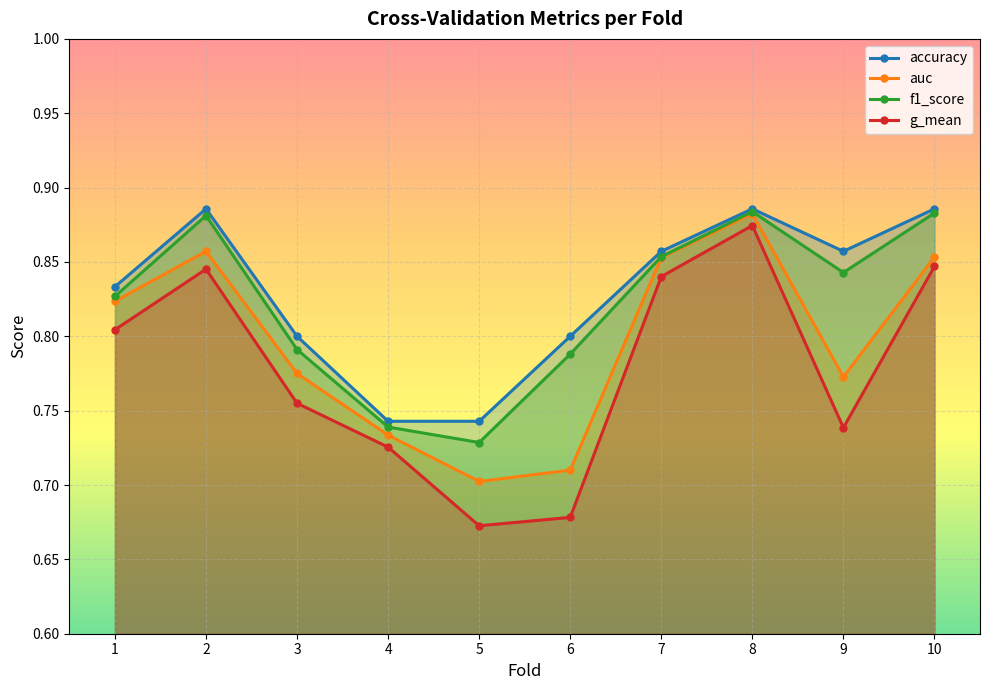

The value of accuracy at 6 is 0.8. True or false?

True